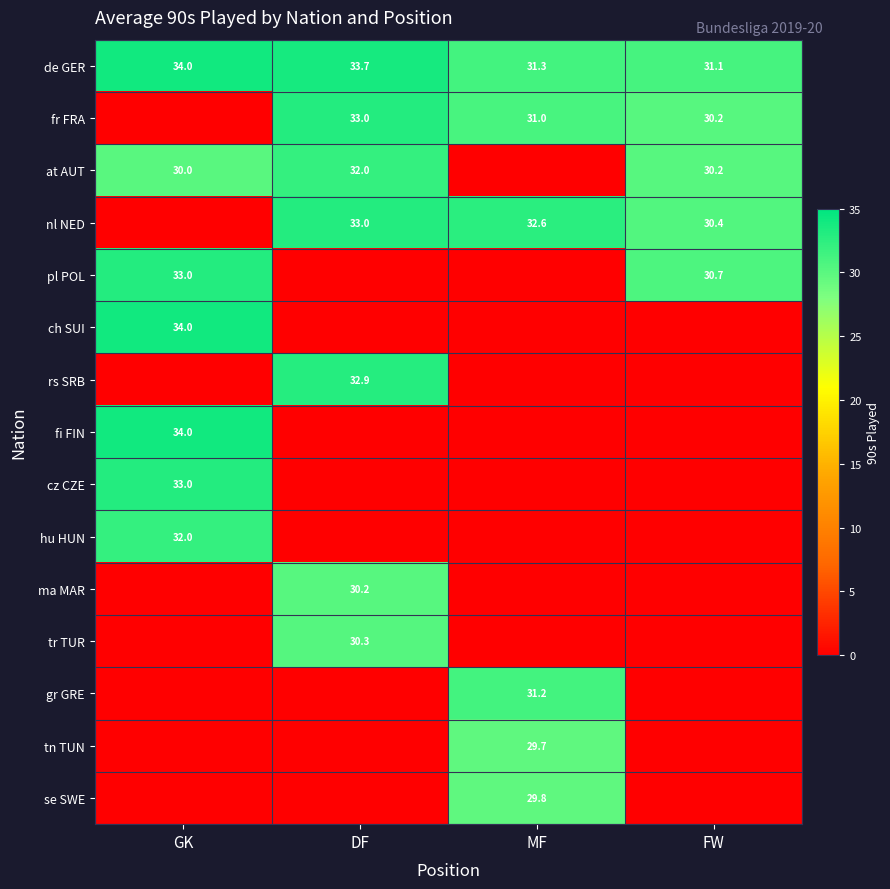

What is the average value of the de GER series?

32.5